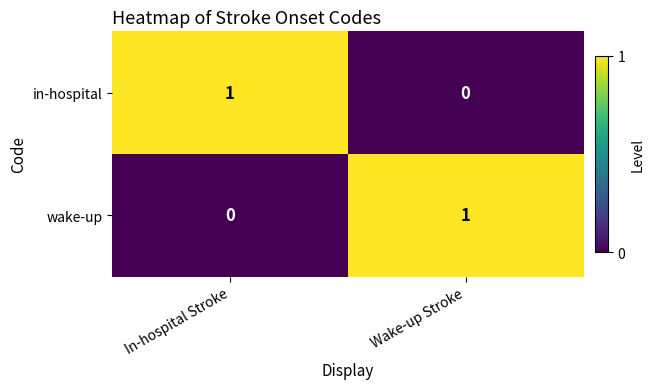

Reading left to right, transcribe all the data shown in this chart.

in-hospital: 1	0
wake-up: 0	1